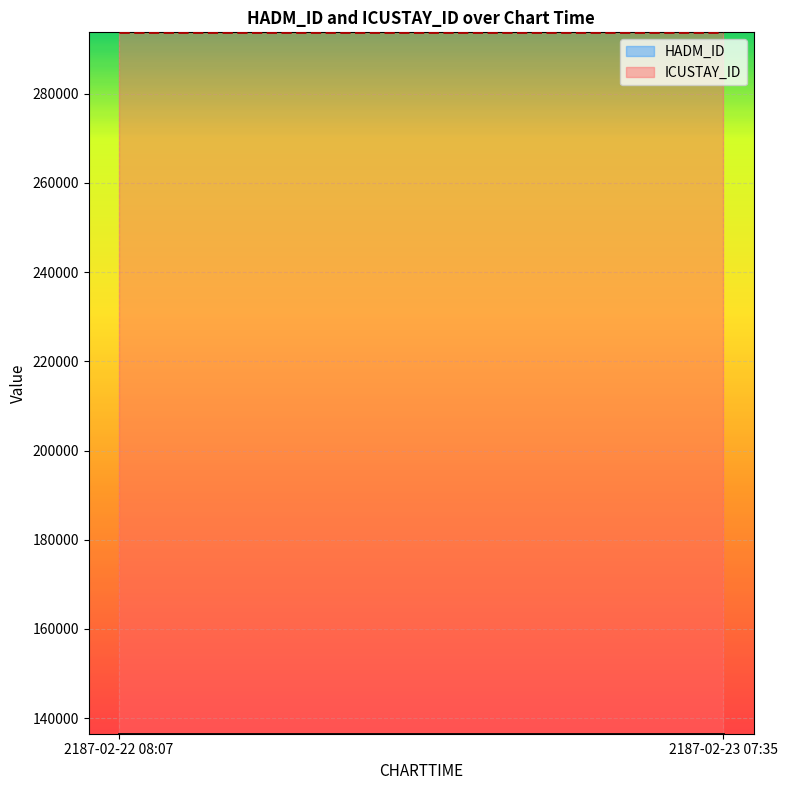

What is the label of the 7th point from the right?

2187-02-22 08:07:00